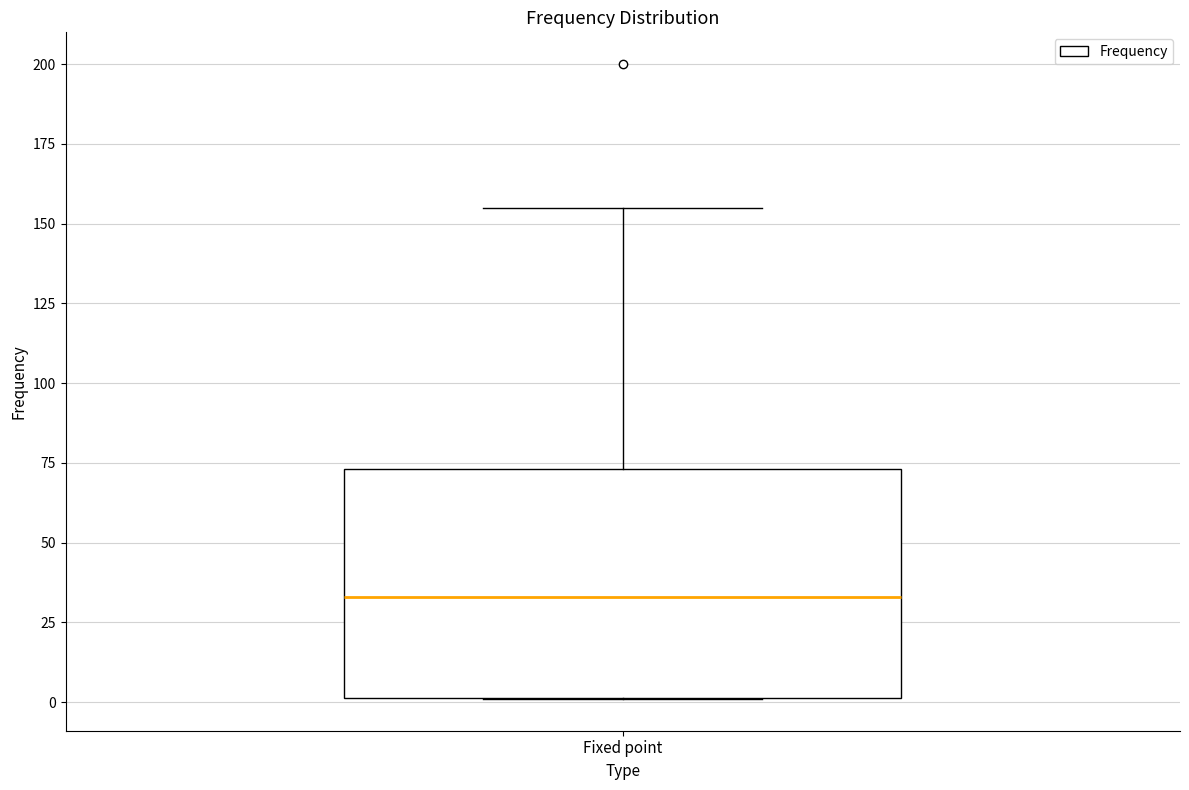

Read this box plot against the y-axis: the position of the median line, the range covered by the box, and the ends of both whiskers. The values are not printed on the chart, so give them approximately, as read against the axis.

median 35, box 0 to 75, whiskers 0 to 155